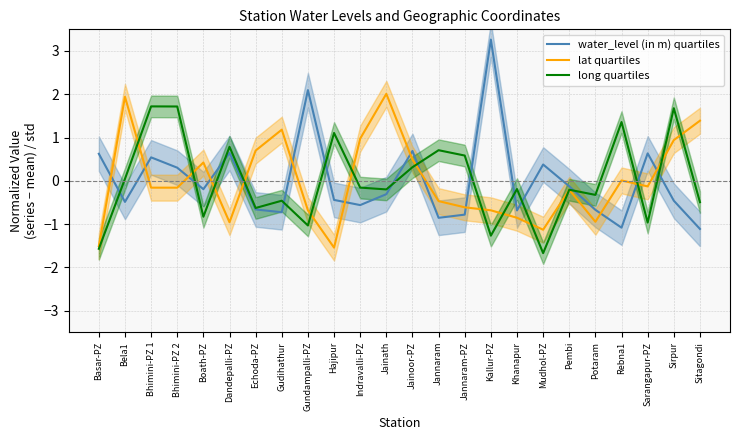

List the series in order of their peak value, lowest first.

long quartiles, lat quartiles, water_level (in m) quartiles